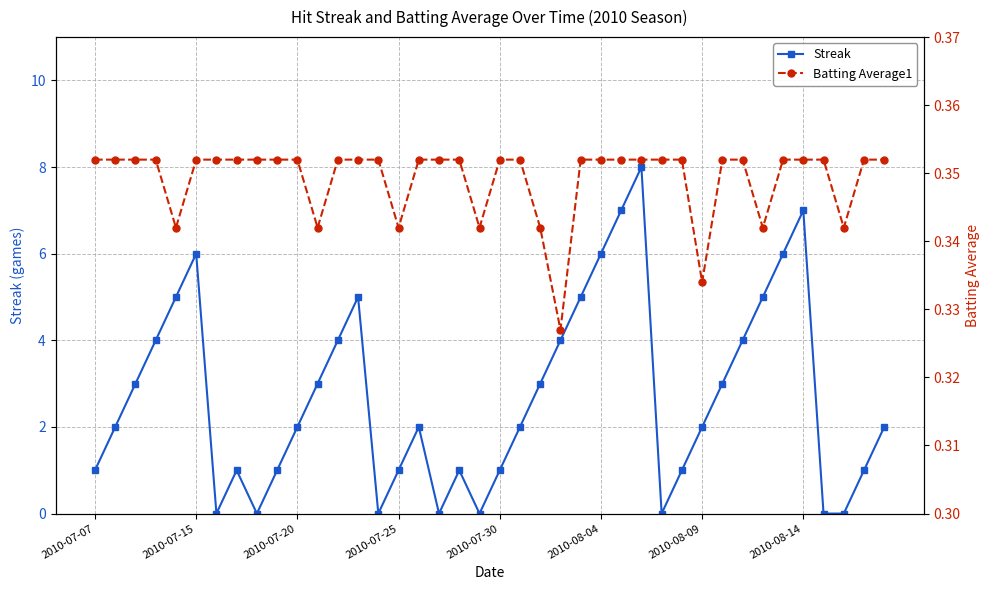

Reading right to left, what are all the values shown in this chart?

Streak: 2.0	1.0	0.0	0.0	7.0	6.0	5.0	4.0	3.0	2.0	1.0	0.0	8.0	7.0	6.0	5.0	4.0	3.0	2.0	1.0	0.0	1.0	0.0	2.0	1.0	0.0	5.0	4.0	3.0	2.0	1.0	0.0	1.0	0.0	6.0	5.0	4.0	3.0	2.0	1.0
Batting Average1: 0.4	0.4	0.3	0.4	0.4	0.4	0.3	0.4	0.4	0.3	0.4	0.4	0.4	0.4	0.4	0.4	0.3	0.3	0.4	0.4	0.3	0.4	0.4	0.4	0.3	0.4	0.4	0.4	0.3	0.4	0.4	0.4	0.4	0.4	0.4	0.3	0.4	0.4	0.4	0.4